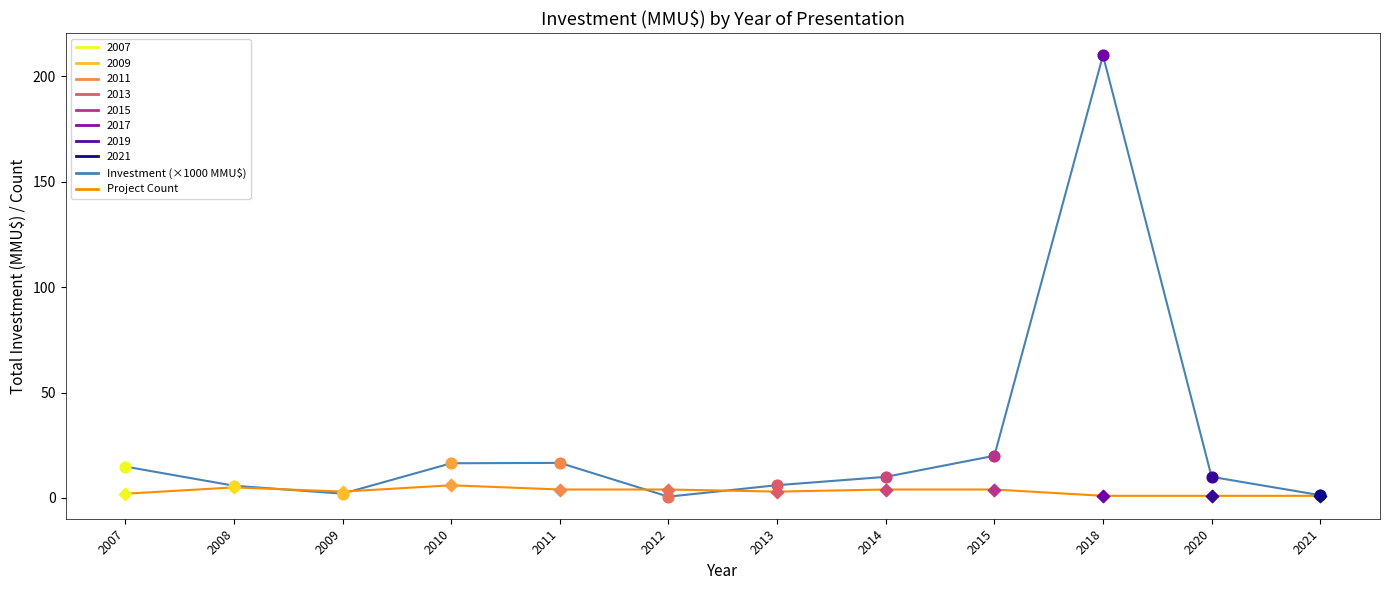

At which category is the sum across all series the highest?

2018